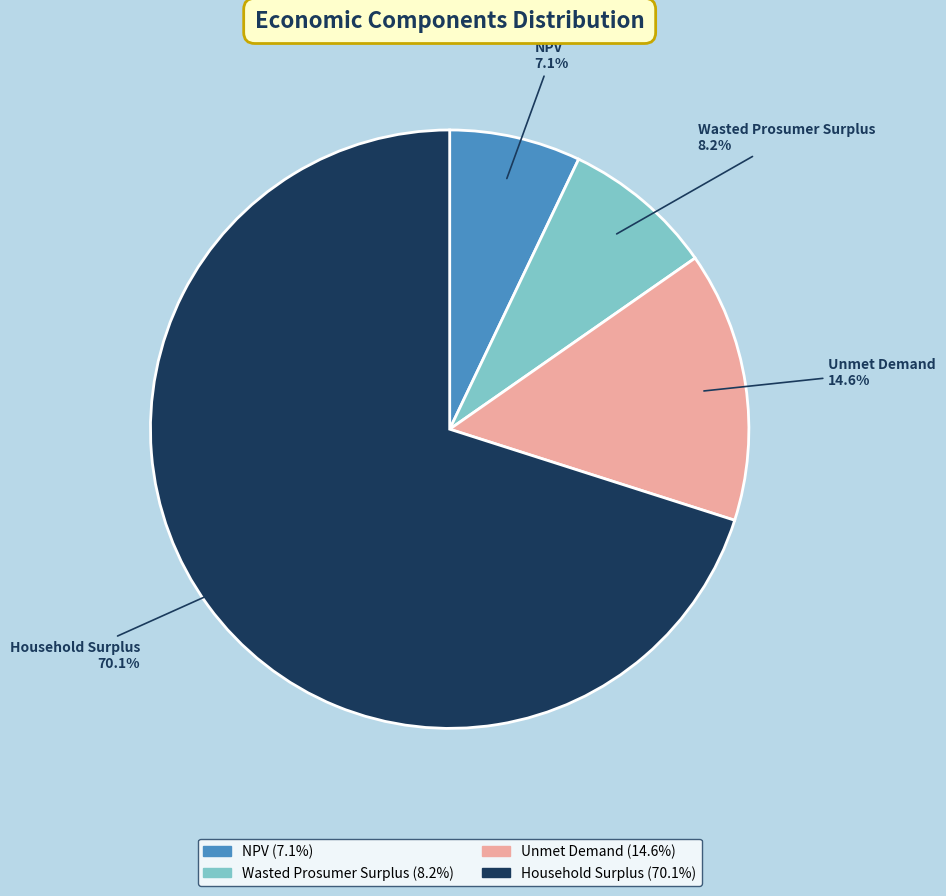

Rank the categories by value from lowest to highest.

NPV, Wasted Prosumer Surplus, Unmet Demand, Household Surplus